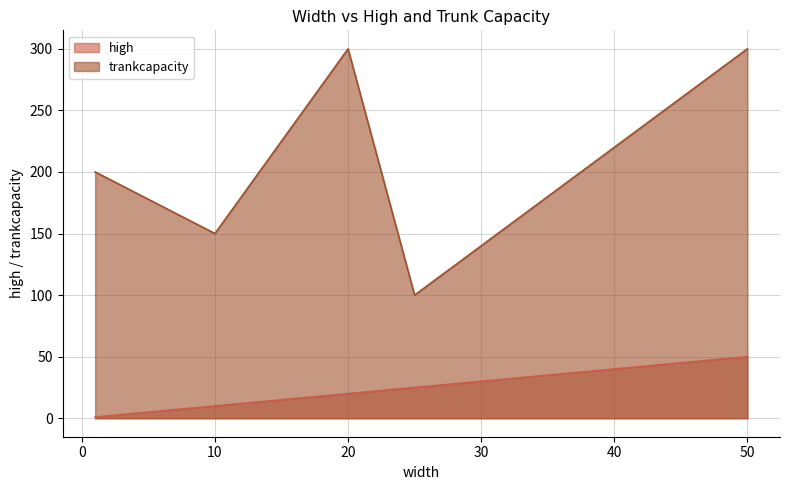

Is the value of trankcapacity at 1 greater than the value of high at 25?

Yes